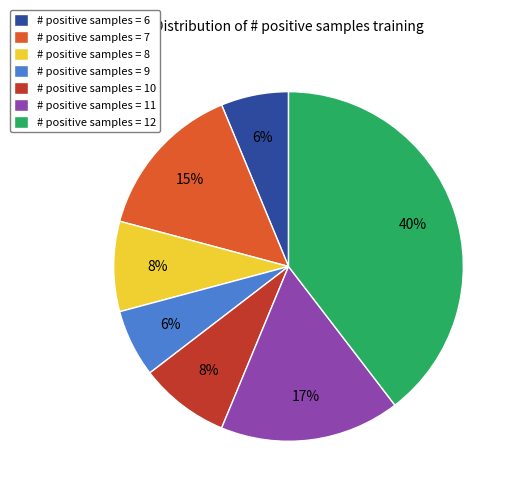

Is it true that # positive samples = 10 is 2% of the pie?

False